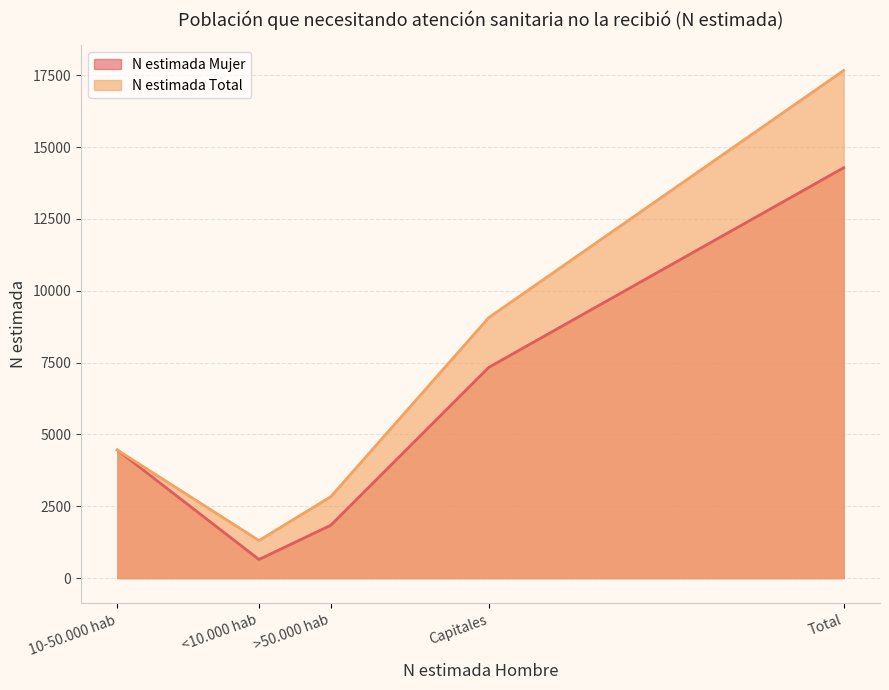

What is the sum of all N estimada Total values?

35334